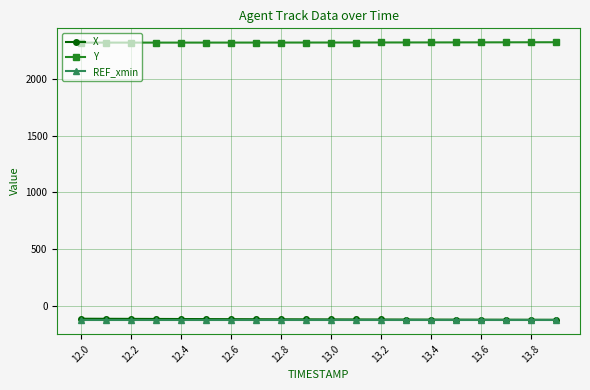

True or false: REF_xmin and Y intersect in this chart.

False